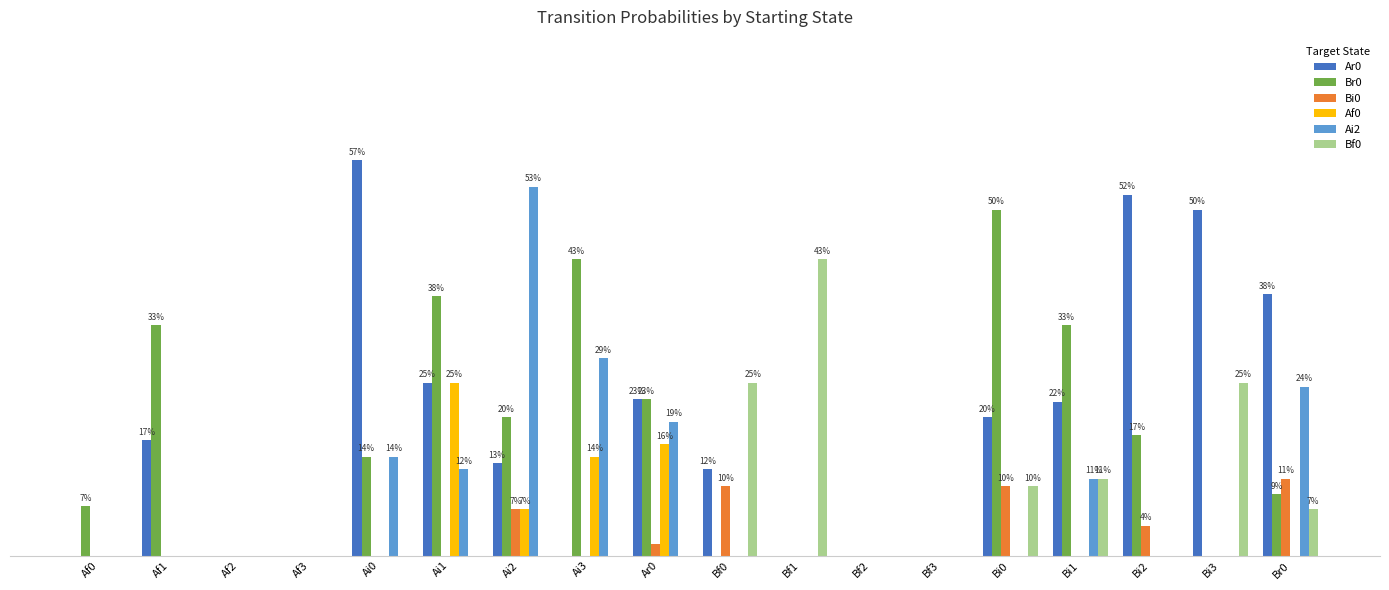

Does the chart contain stacked bars?

No